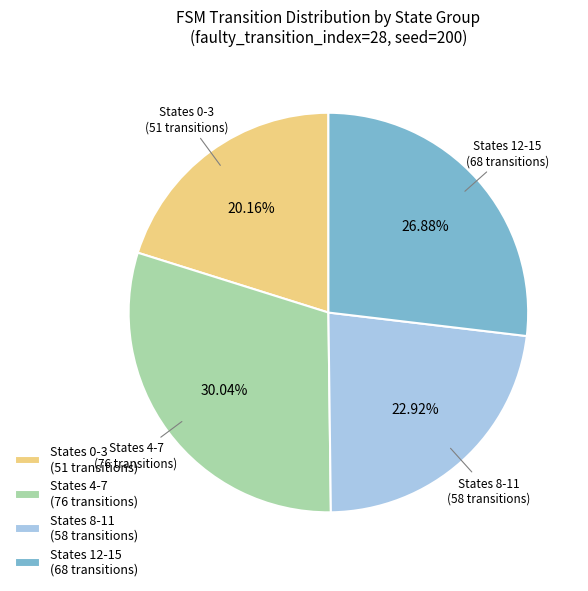

What is the largest slice in the pie chart?

States 4-7 (76 transitions)